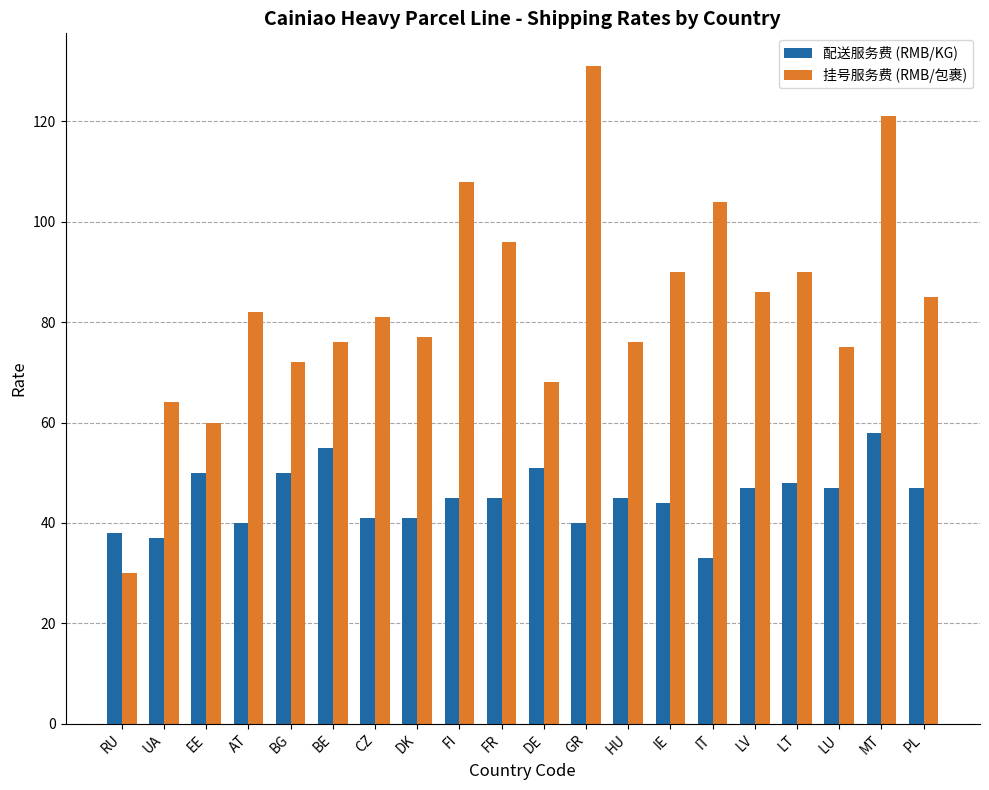

List the series in order of their overall mean, lowest first.

配送服务费 (RMB/KG), 挂号服务费 (RMB/包裹)